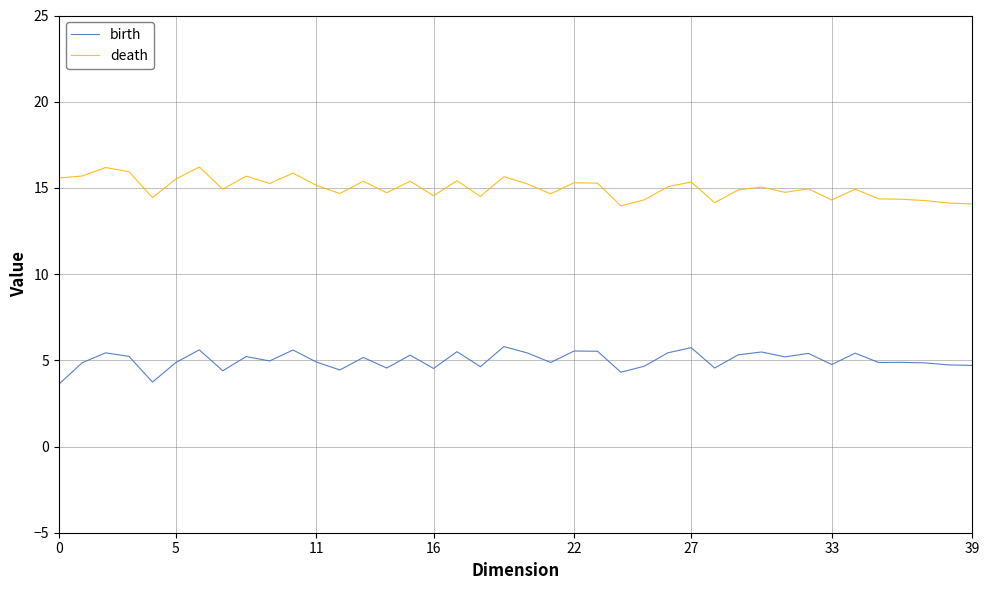

What are all the series names shown in the legend?

birth, death